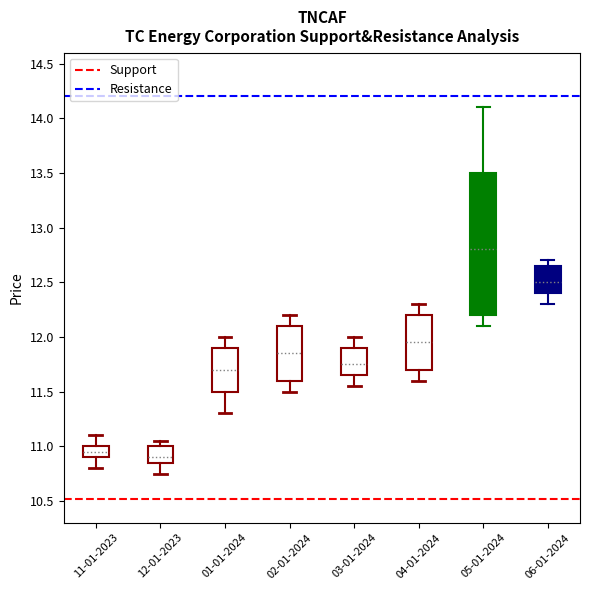

Where does the upper whisker of the box for 03-01-2024 end on the y-axis? The values are not printed on the chart, so give them approximately, as read against the axis.

12.00